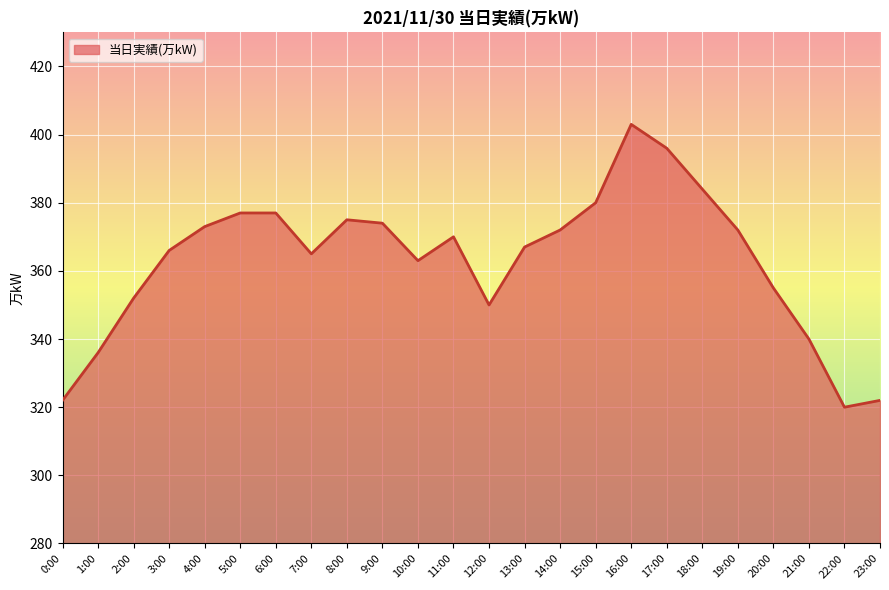

What is the greatest value displayed?

403